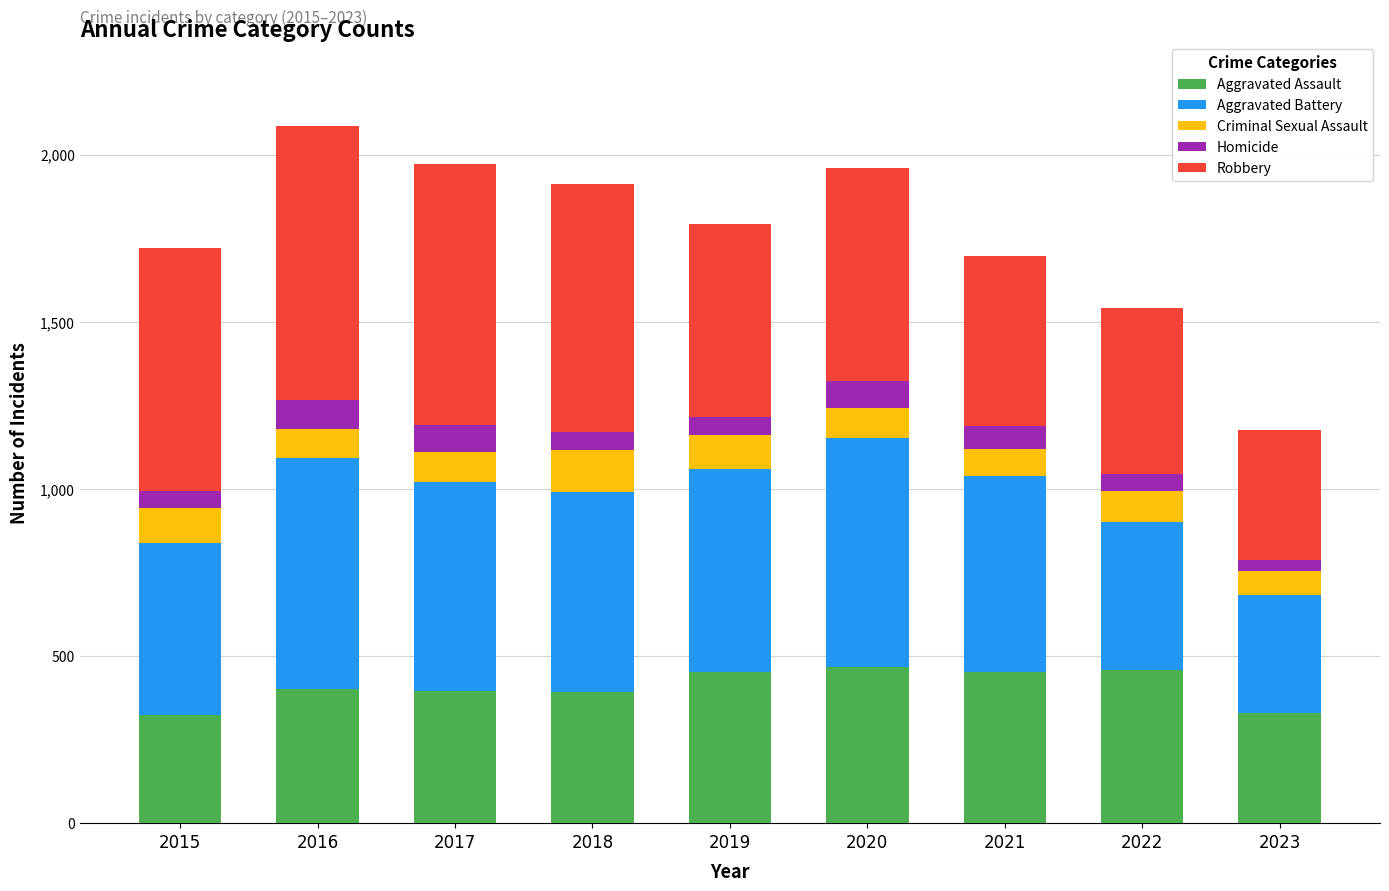

What is the approximate value of Aggravated Assault at 2021?

452